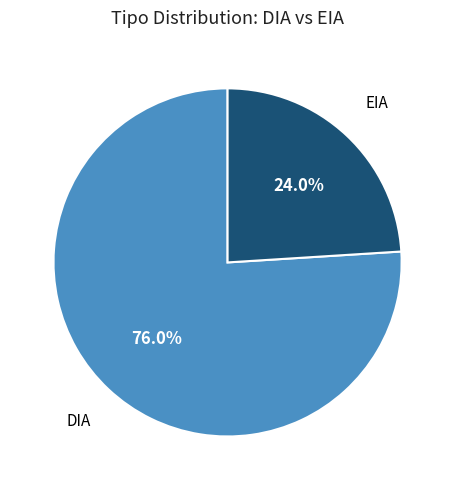

Is there a majority slice in this chart?

Yes